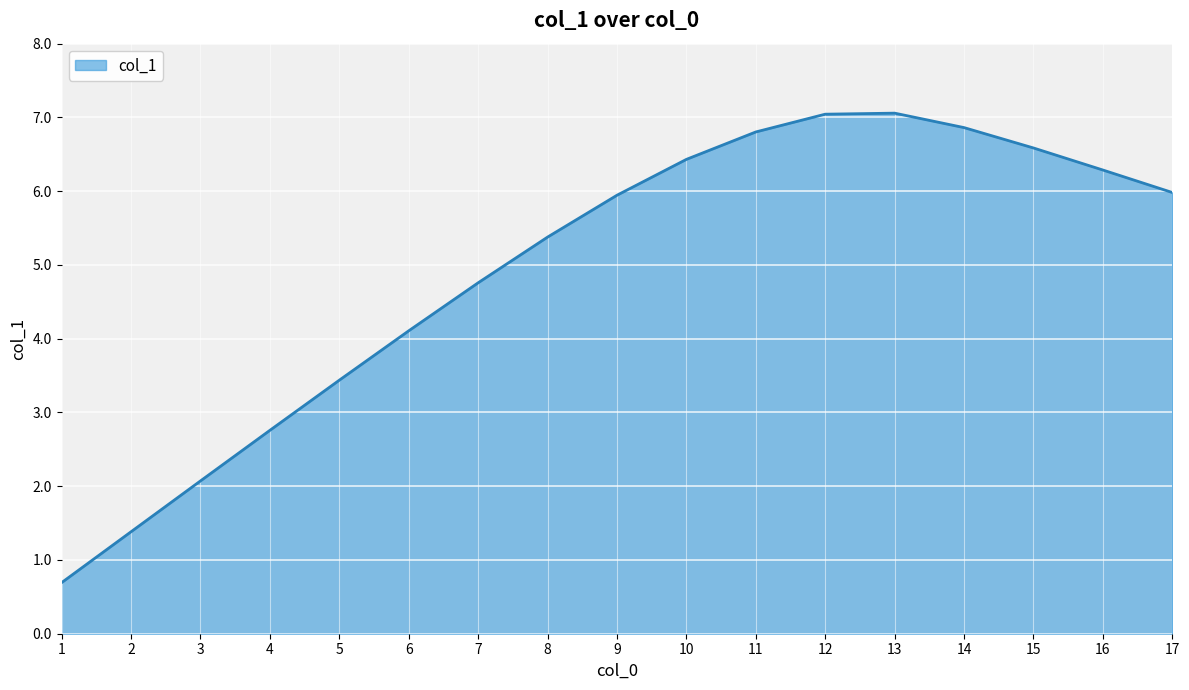

The chart shows a value of 1.1 at 1. True or false?

False